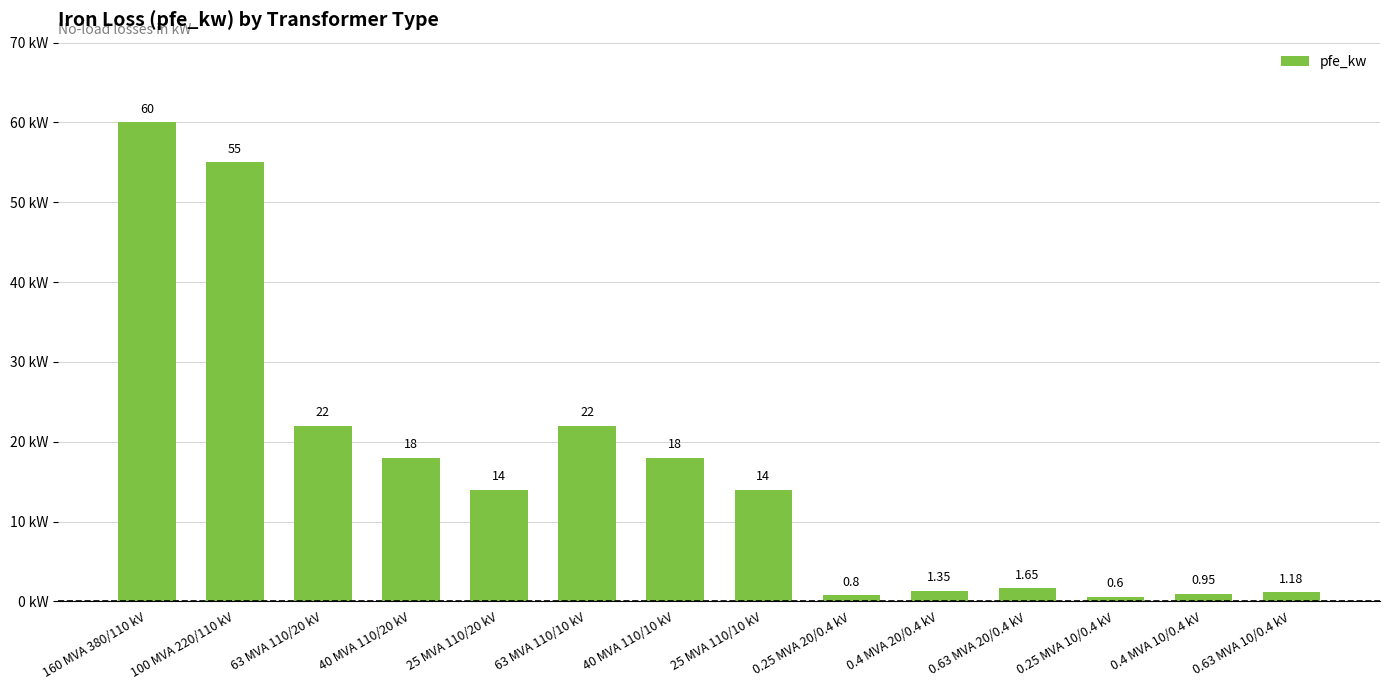

What is the smallest value displayed?

0.6